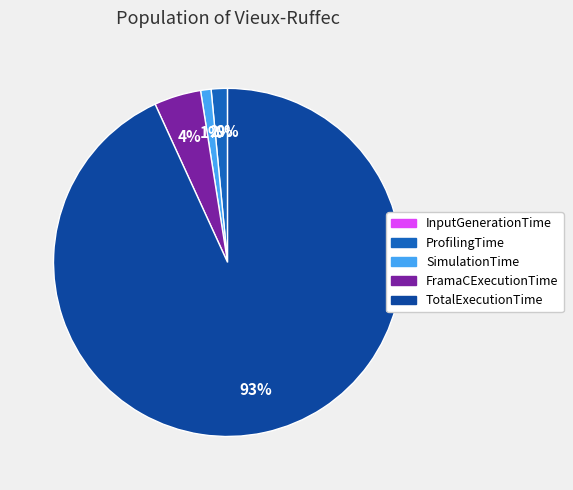

Is it true that ProfilingTime is 2% of the pie?

True